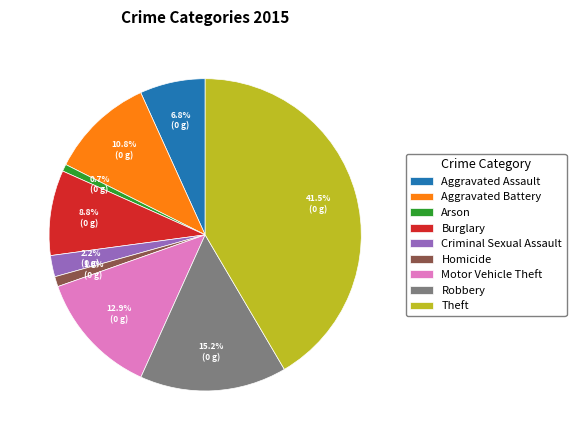

Does Homicide account for over 50% of the chart?

No